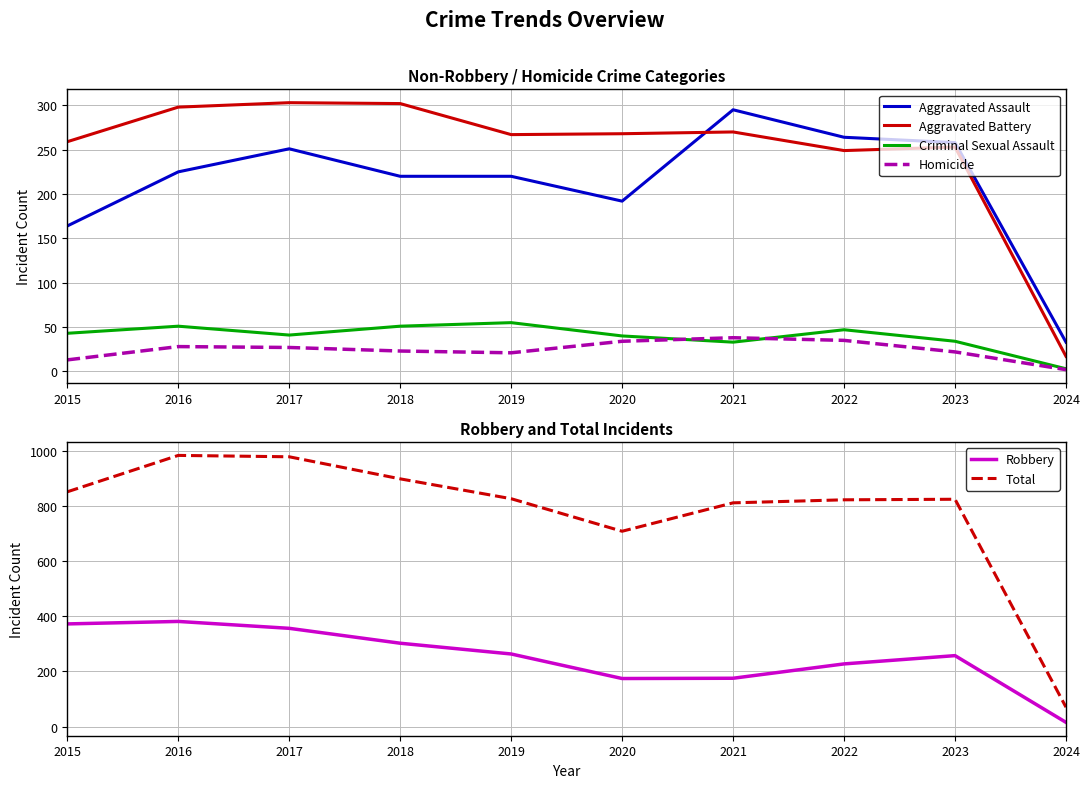

Which series has the largest total across all categories?

Total